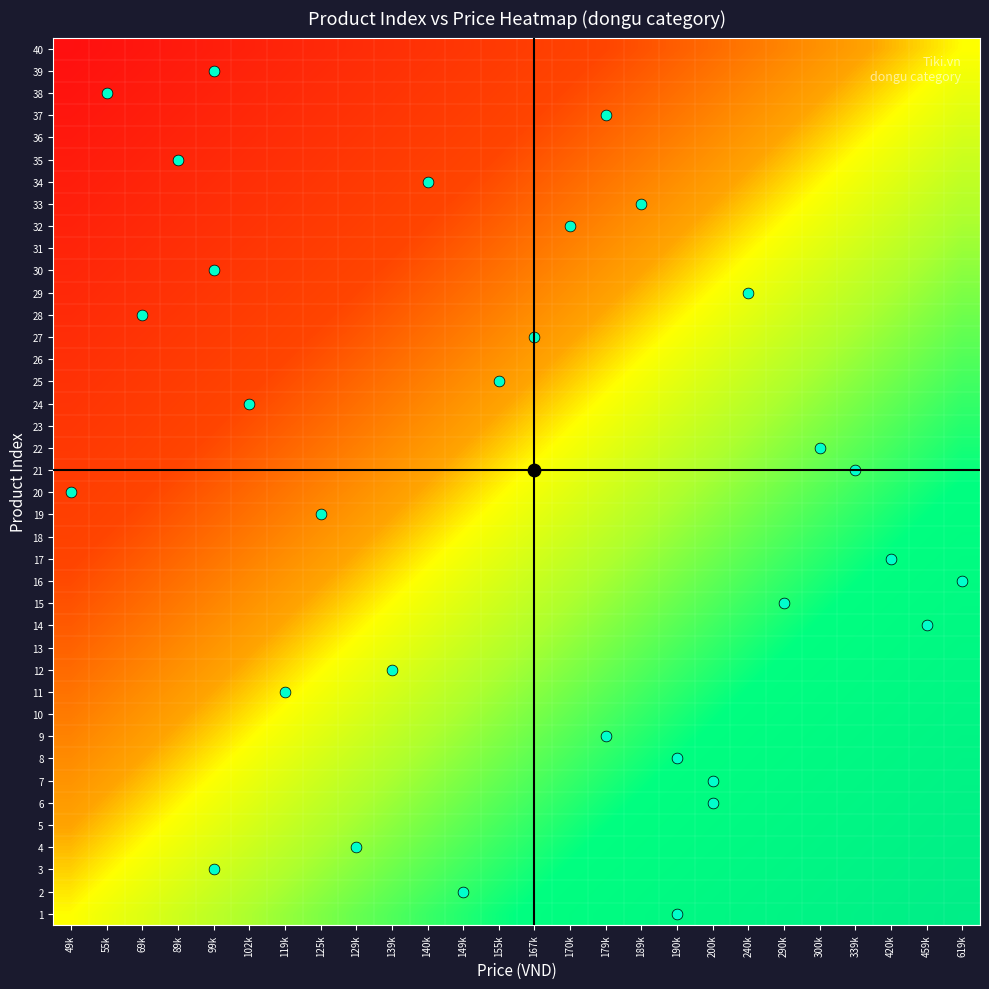

At how many categories does at least one series exceed 0?

25